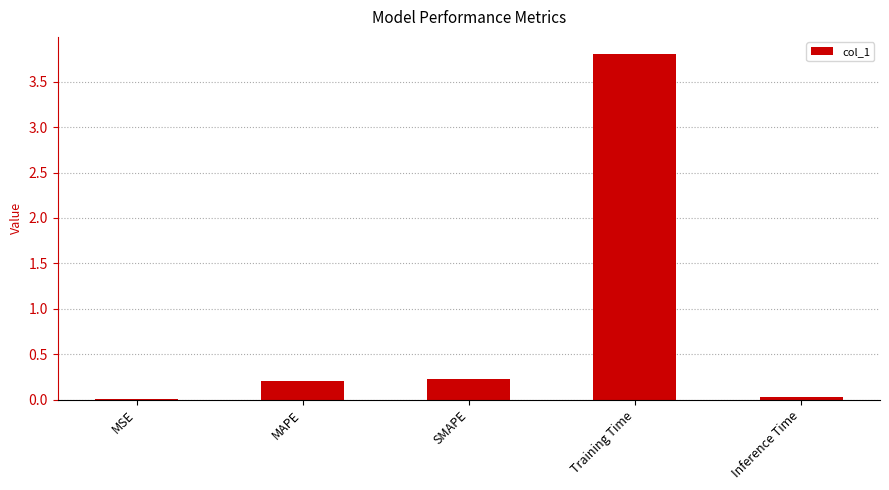

Does the chart contain stacked bars?

No